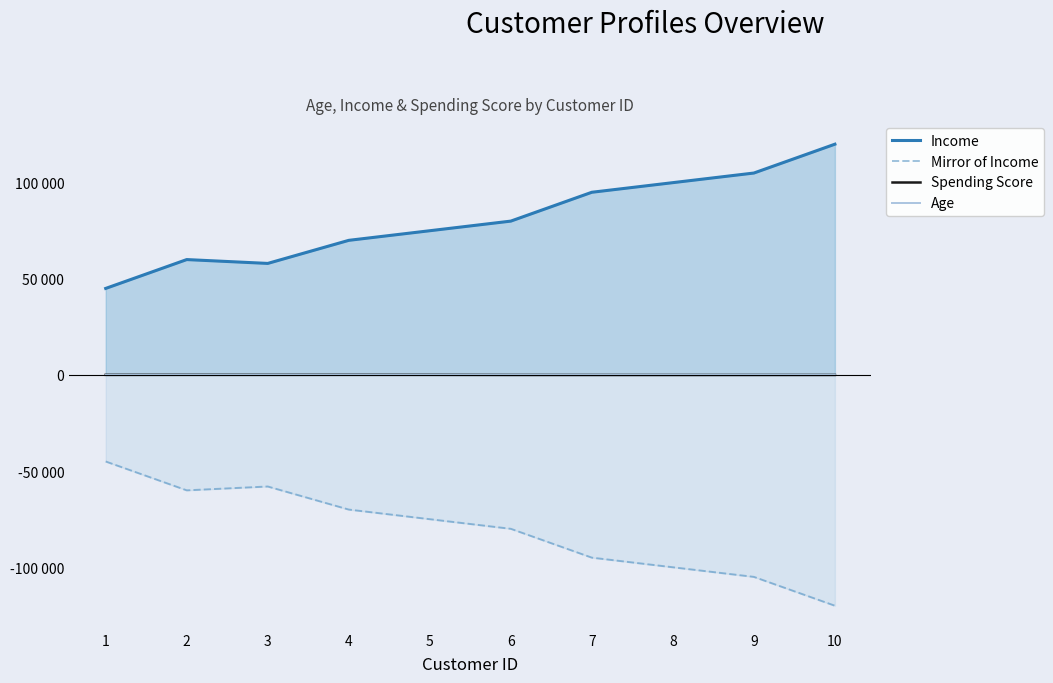

Rank the series by their maximum value, from lowest to highest.

Mirror of Income, Age, Spending Score, Income